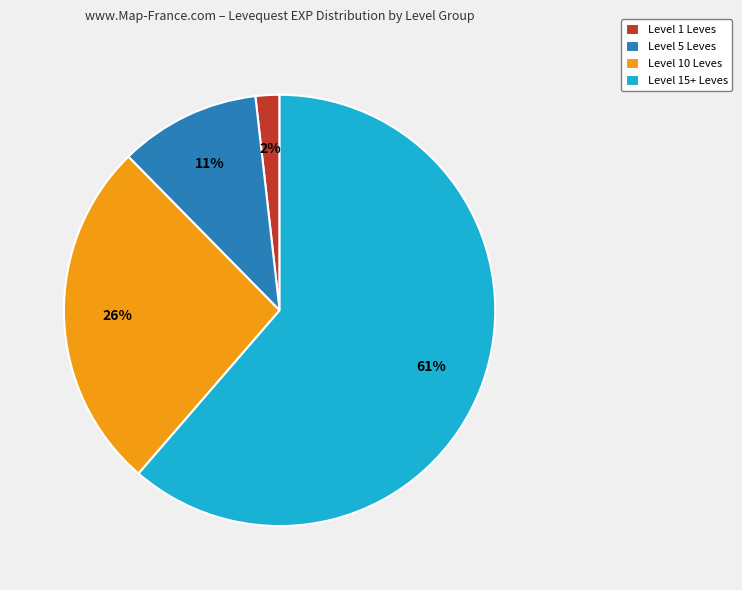

To the nearest percent, what portion does Level 15+ Leves represent?

61%